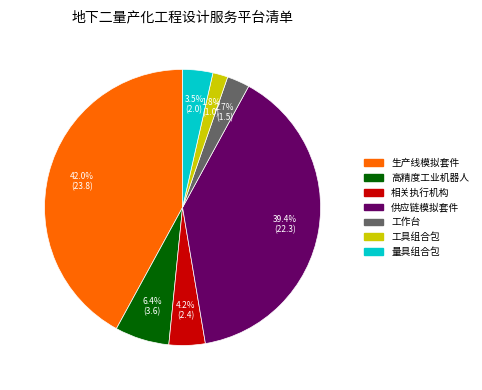

To the nearest percent, what is the difference between the largest and smallest slice percentages?

40%